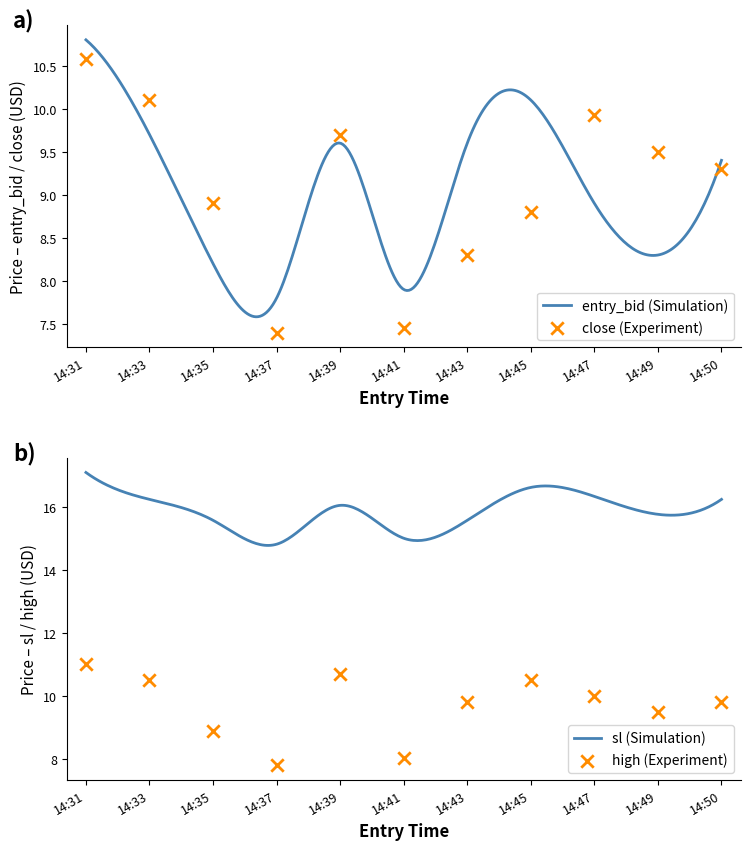

What is the highest value of the sl (Simulation) series?

17.1